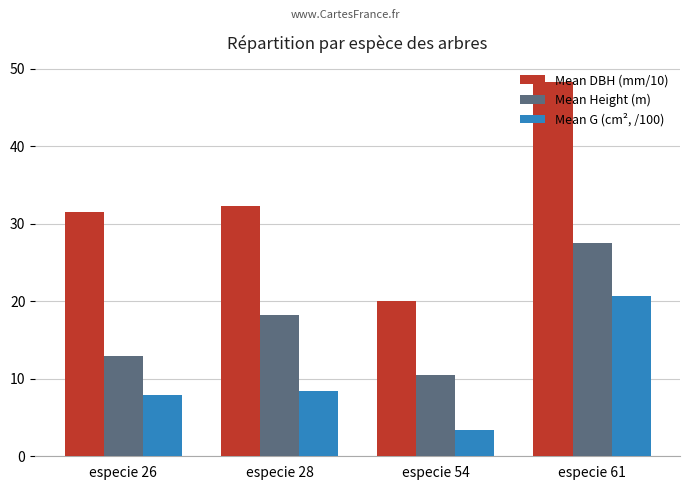

What is the sum of the Mean Height (m) values at especie 54 and especie 26?

23.5